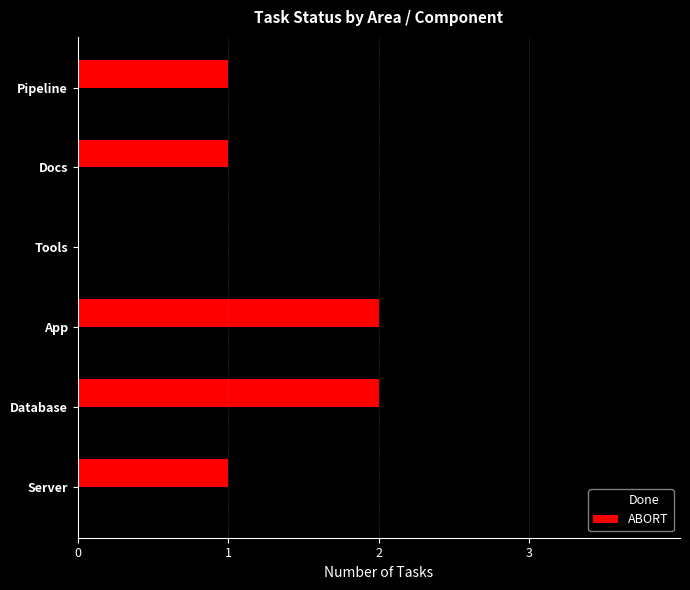

Which series changed the most between Database and App?

Done